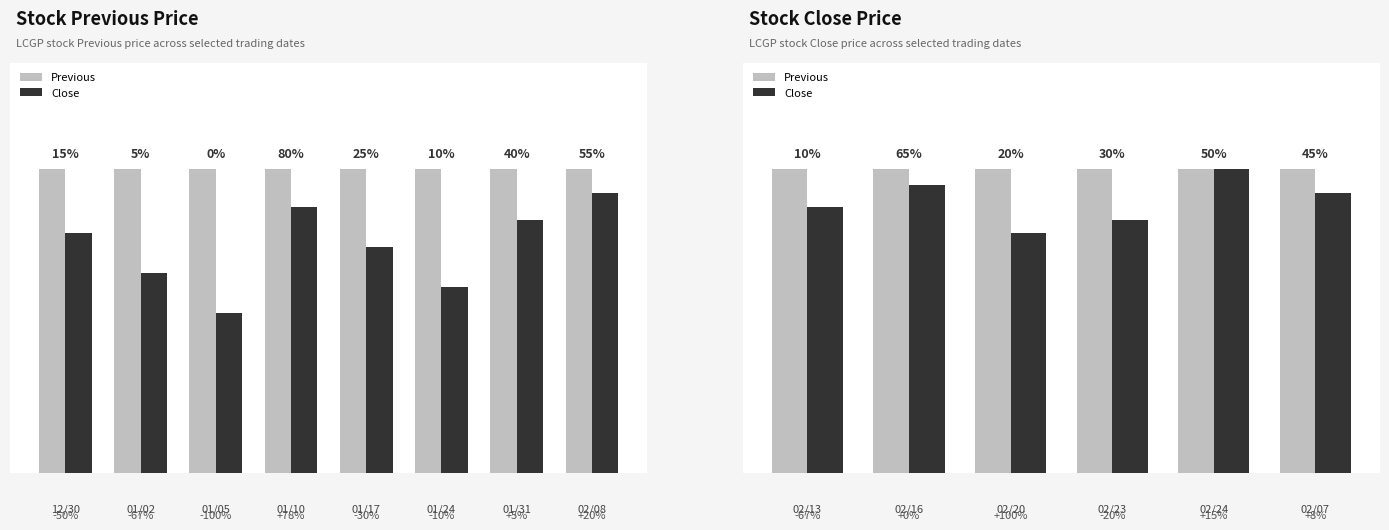

What is the total value across all series at 02/24?

228